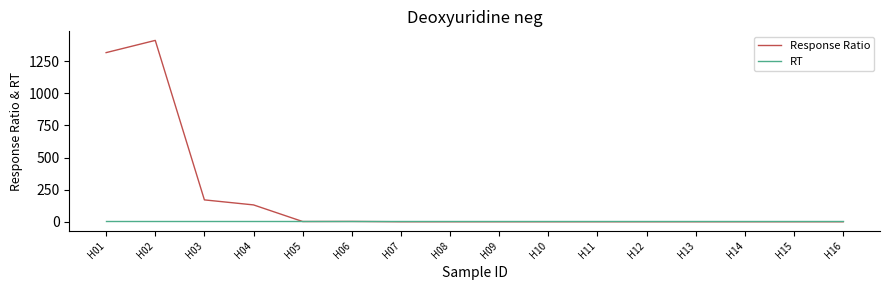

What is the greatest value displayed?

1411.8